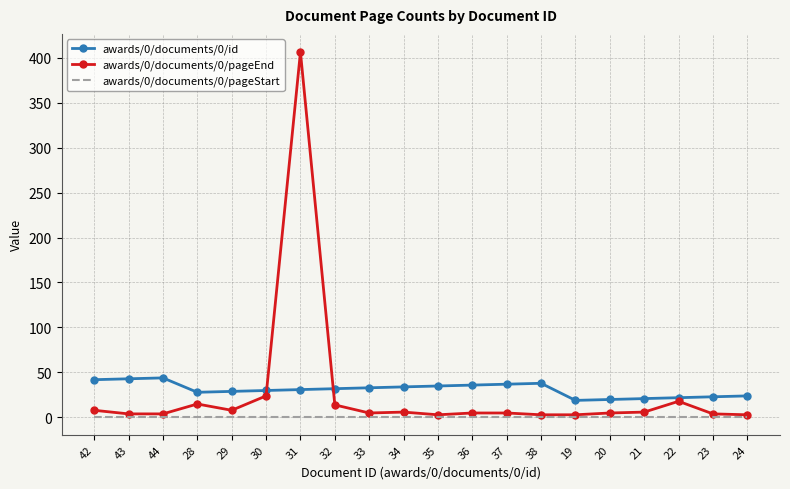

True or false: awards/0/documents/0/id has more than 0 interior local peaks.

True